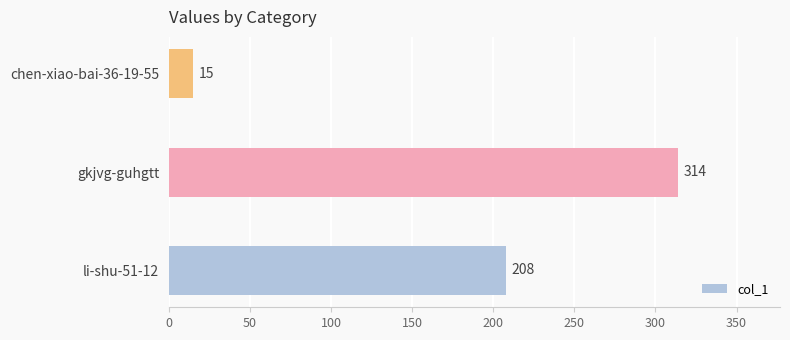

Between gkjvg-guhgtt and chen-xiao-bai-36-19-55, which is larger?

gkjvg-guhgtt